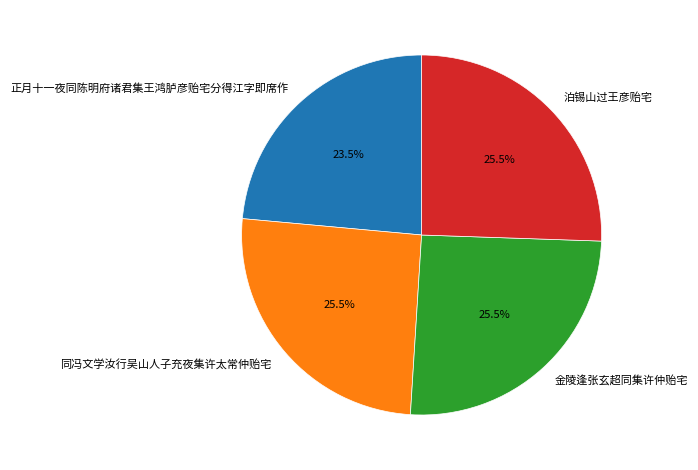

Is 泊锡山过王彦贻宅 the majority of the pie?

No